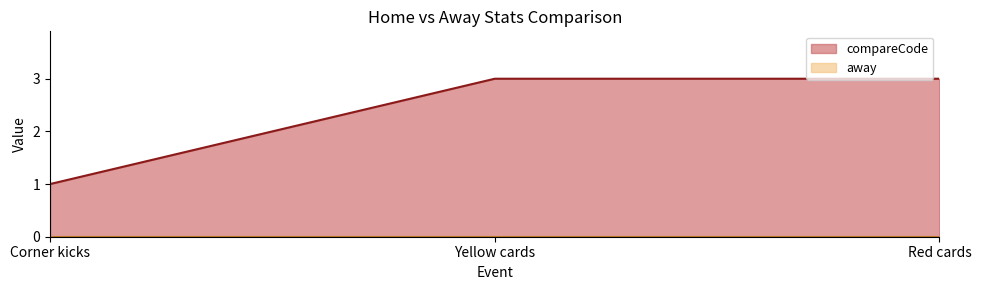

Reading left to right, list all the values displayed in this chart.

1	3	3